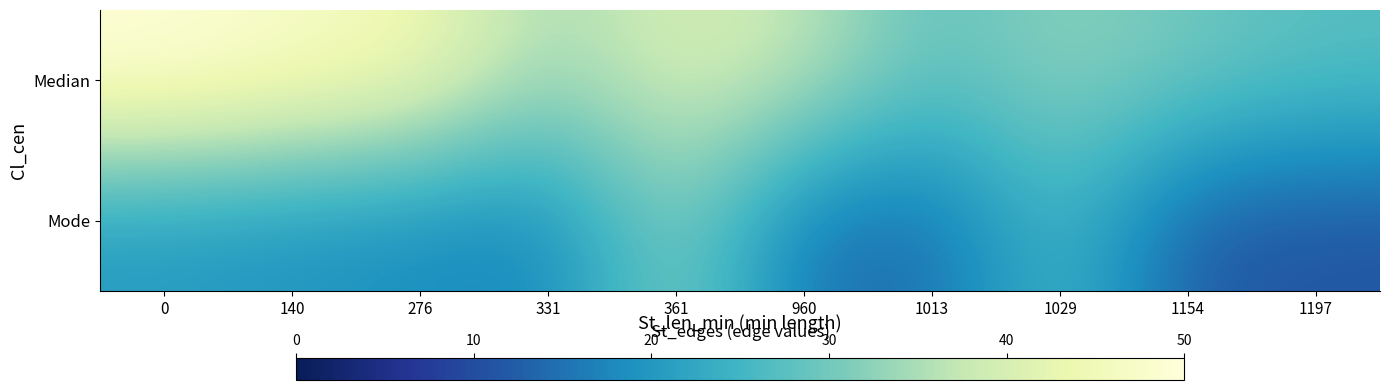

What is the spread (max minus min) of values at 1029?

6.5